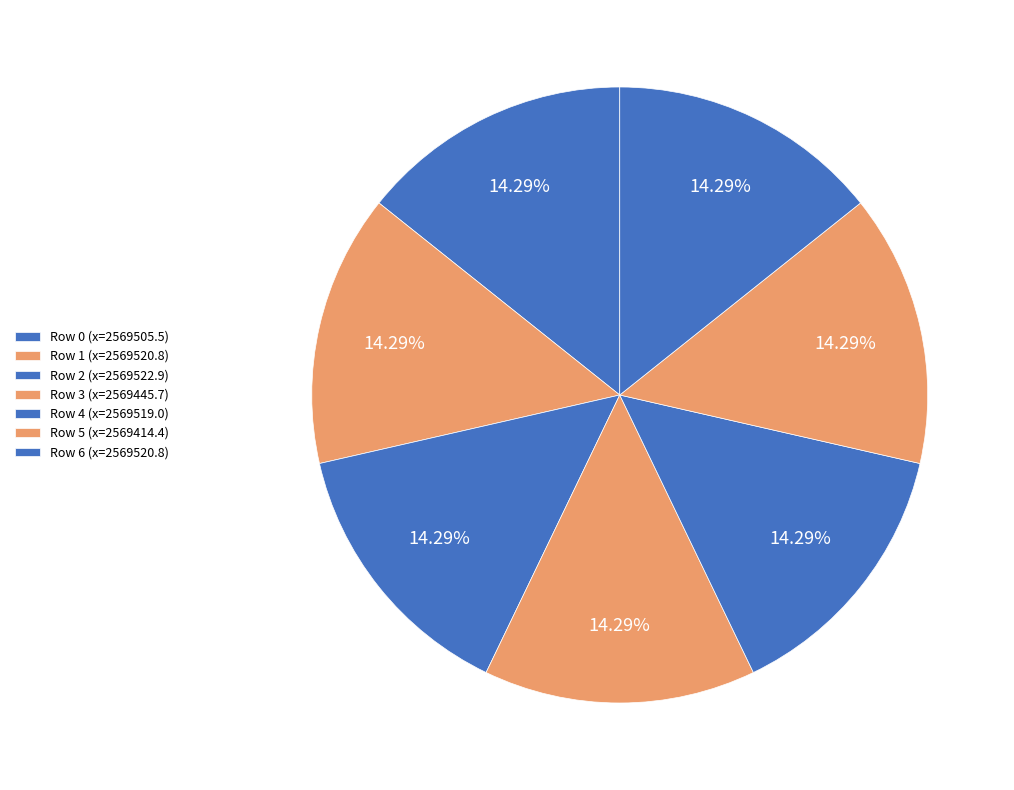

How many segments does this pie chart have?

7